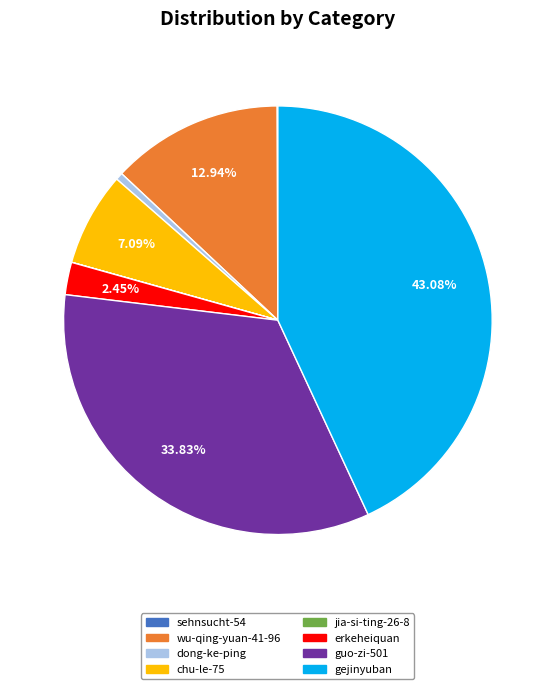

What is the ratio of the value at wu-qing-yuan-41-96 to the value at guo-zi-501?

0.4